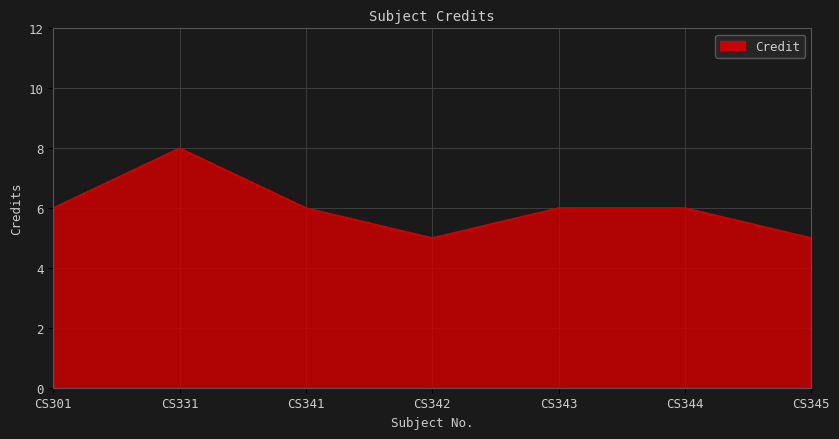

Reading left to right, extract all data points from this chart.

6	8	6	5	6	6	5